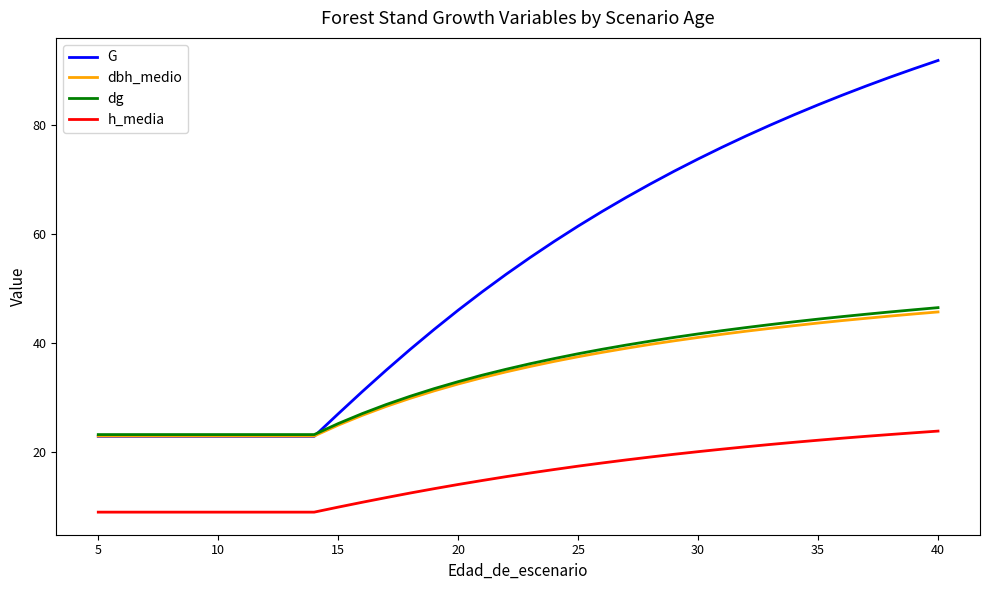

Does the chart display data point markers on the line(s)?

No